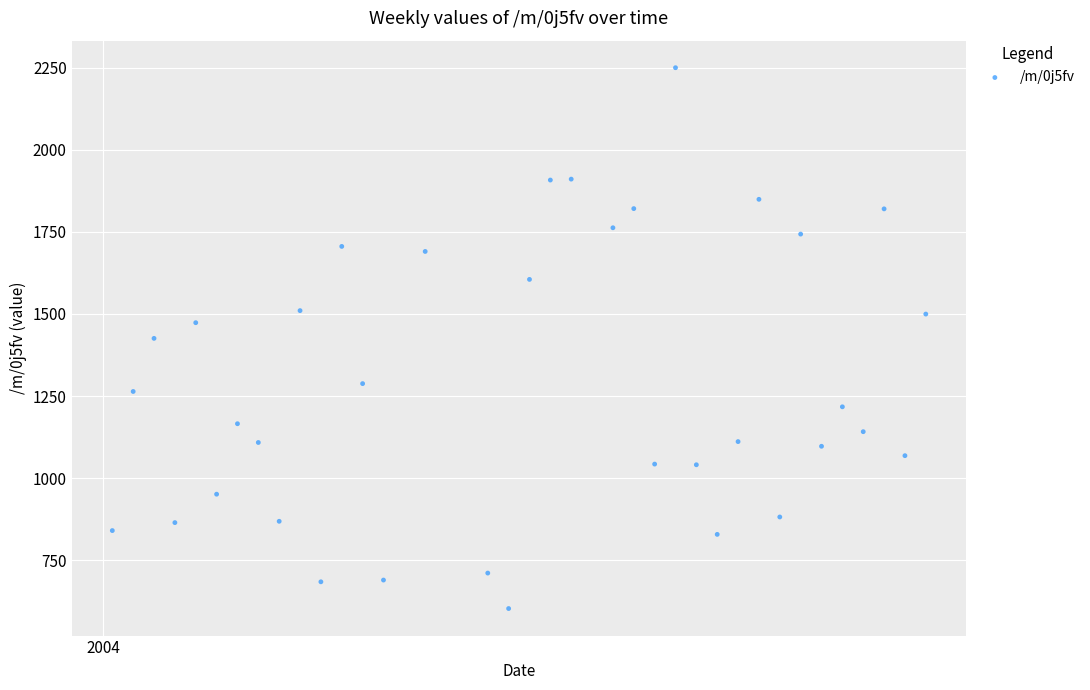

What is the range of Y values (max minus min)?

1646.9